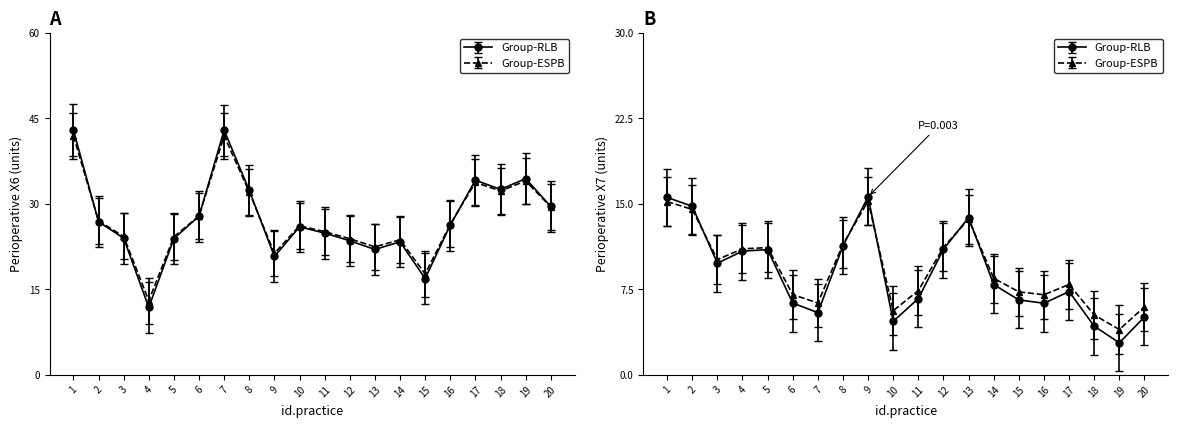

Is this an area chart (filled region under the line)?

No